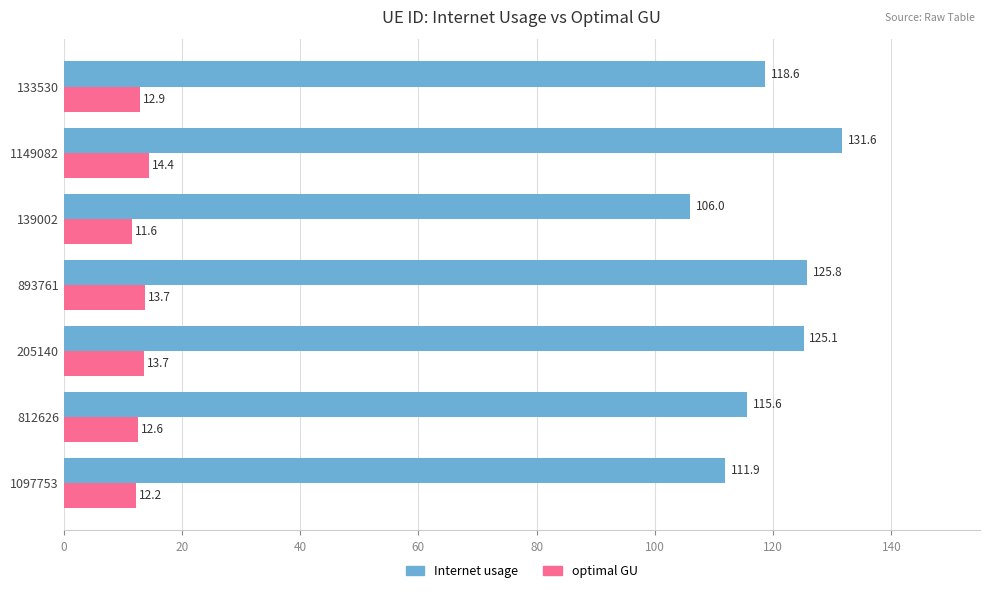

The value of Internet usage at 139002 is 106.0. True or false?

True